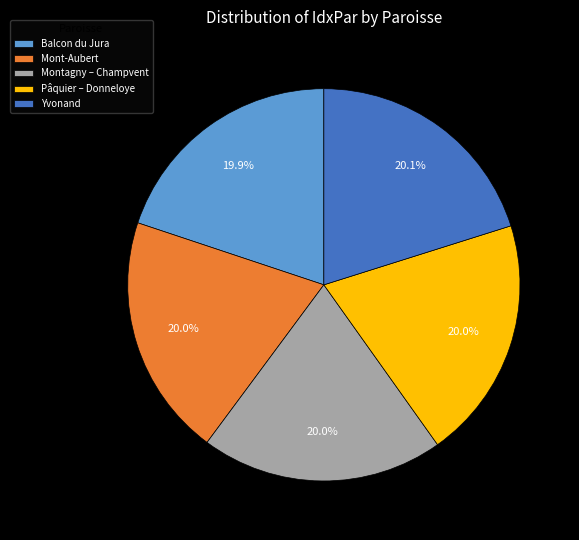

What percentage is the Montagny – Champvent slice, to the nearest percent?

20%